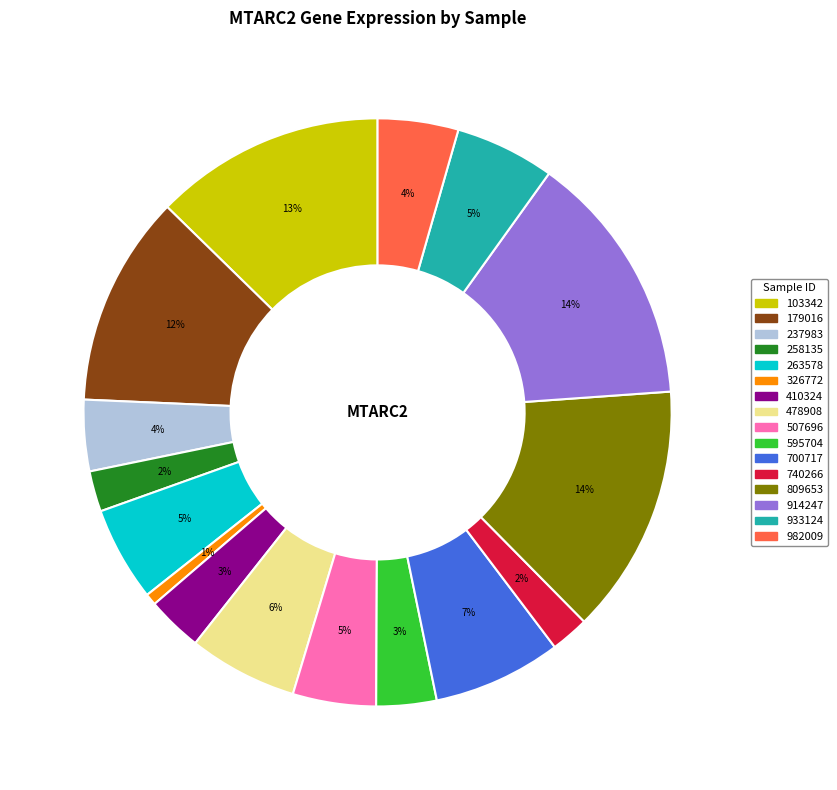

How many slices are in this pie chart?

16